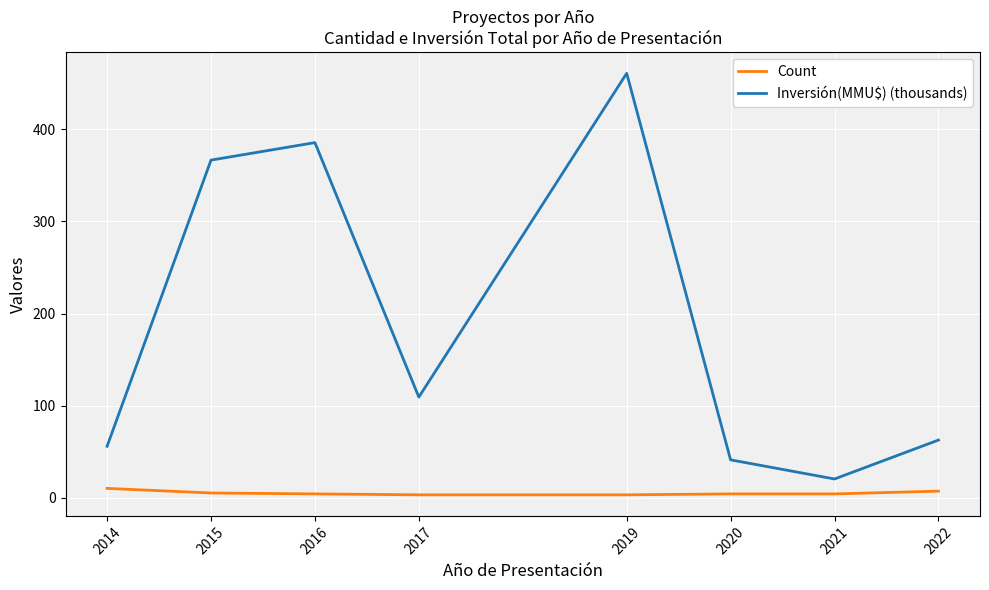

At which label does Count first exceed 4?

2014